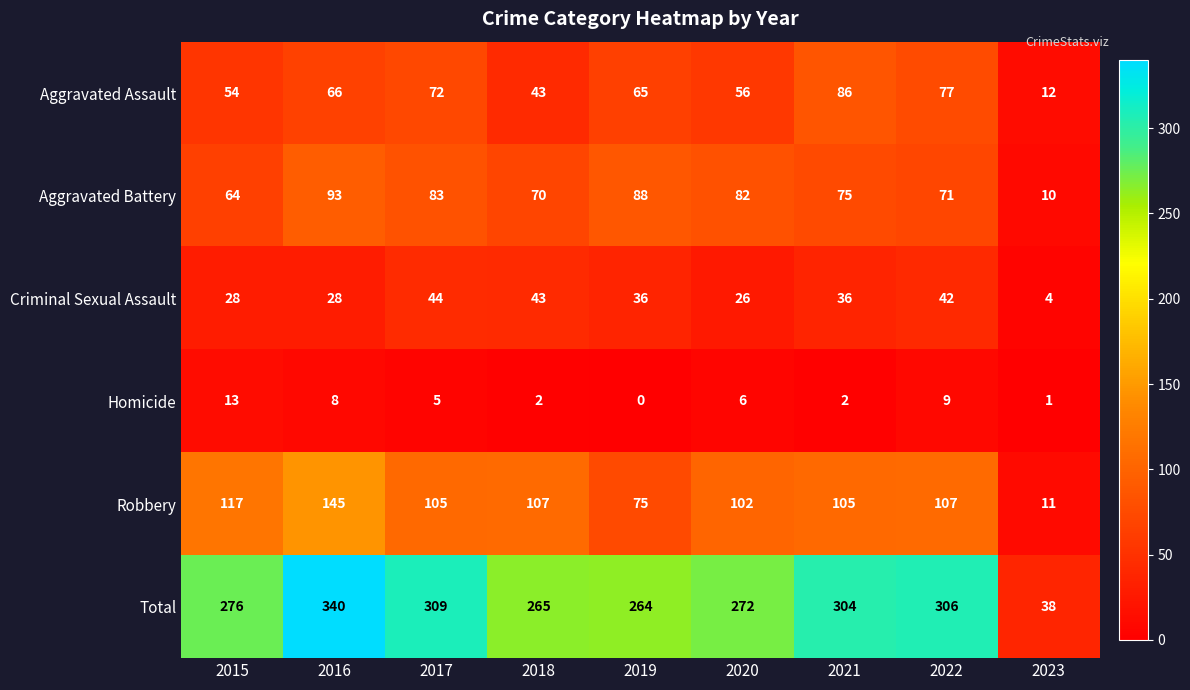

Rank the series by their maximum value, from lowest to highest.

Homicide, Criminal Sexual Assault, Aggravated Assault, Aggravated Battery, Robbery, Total